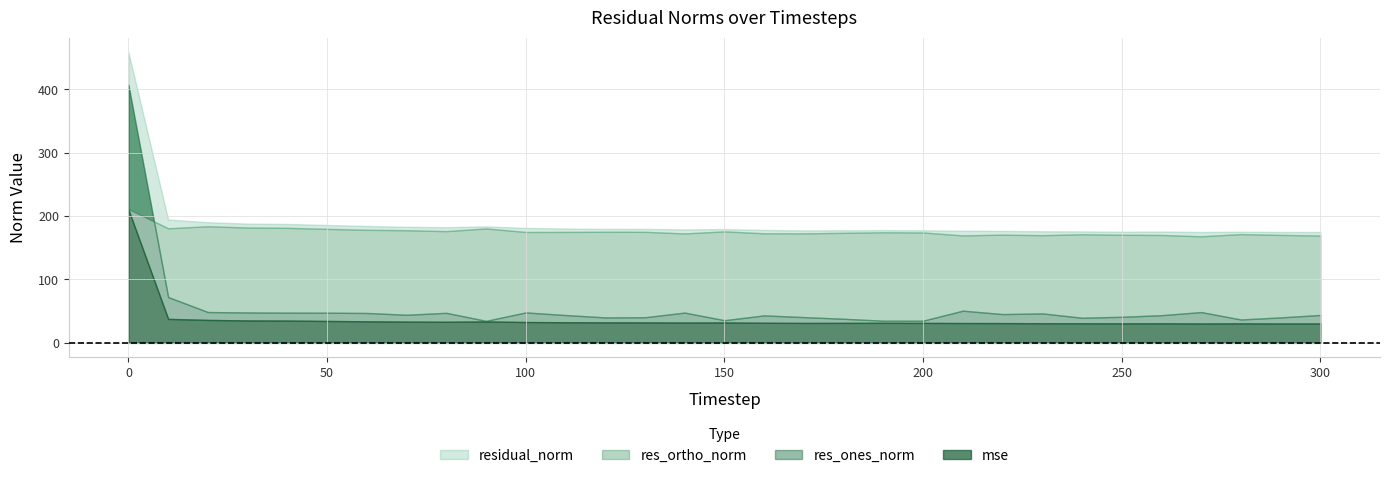

How many interior local valleys does the res_ones_norm series have?

8